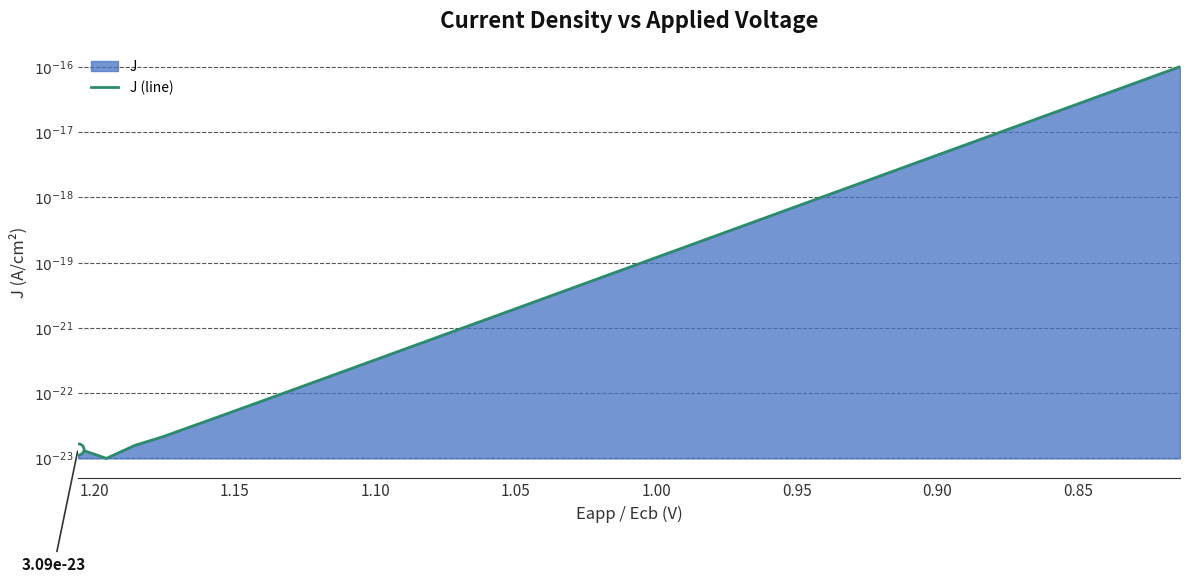

True or false: the data shows -30.6 at 29.

False